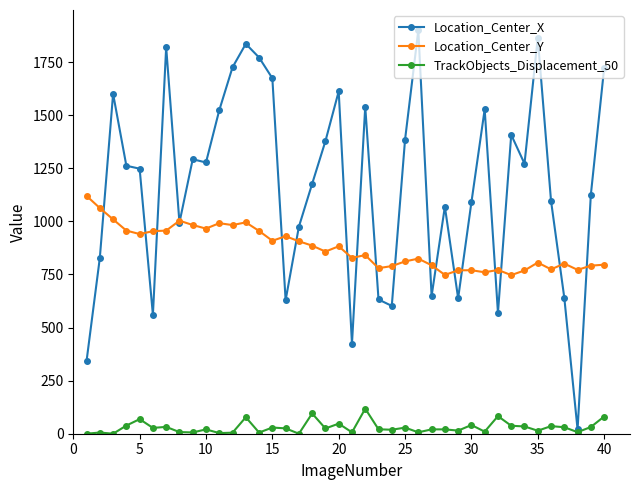

Is this an area chart (filled region under the line)?

No